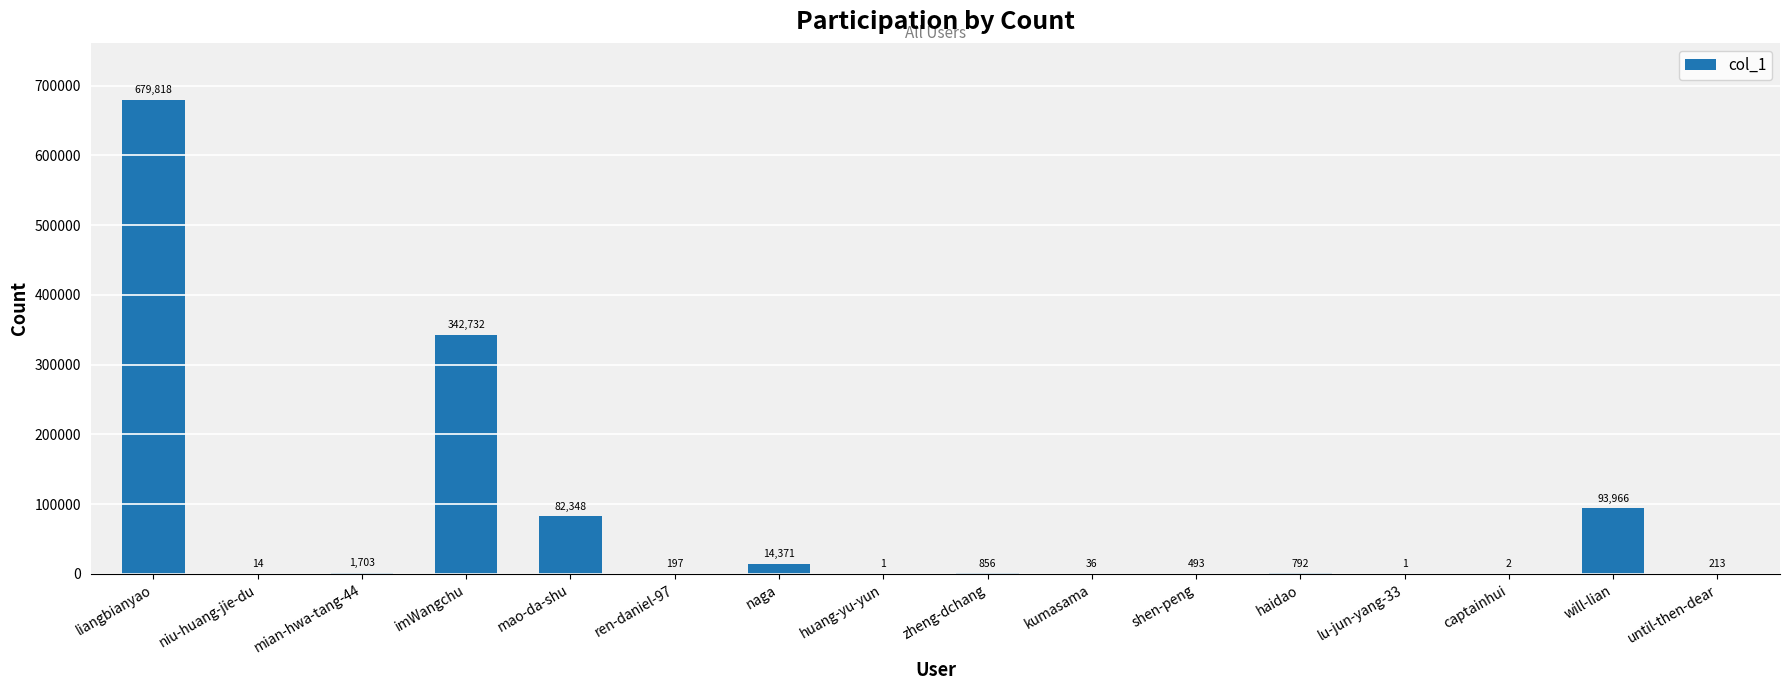

Reading left to right, transcribe all the data shown in this chart.

679818	14	1703	342732	82348	197	14371	1	856	36	493	792	1	2	93966	213